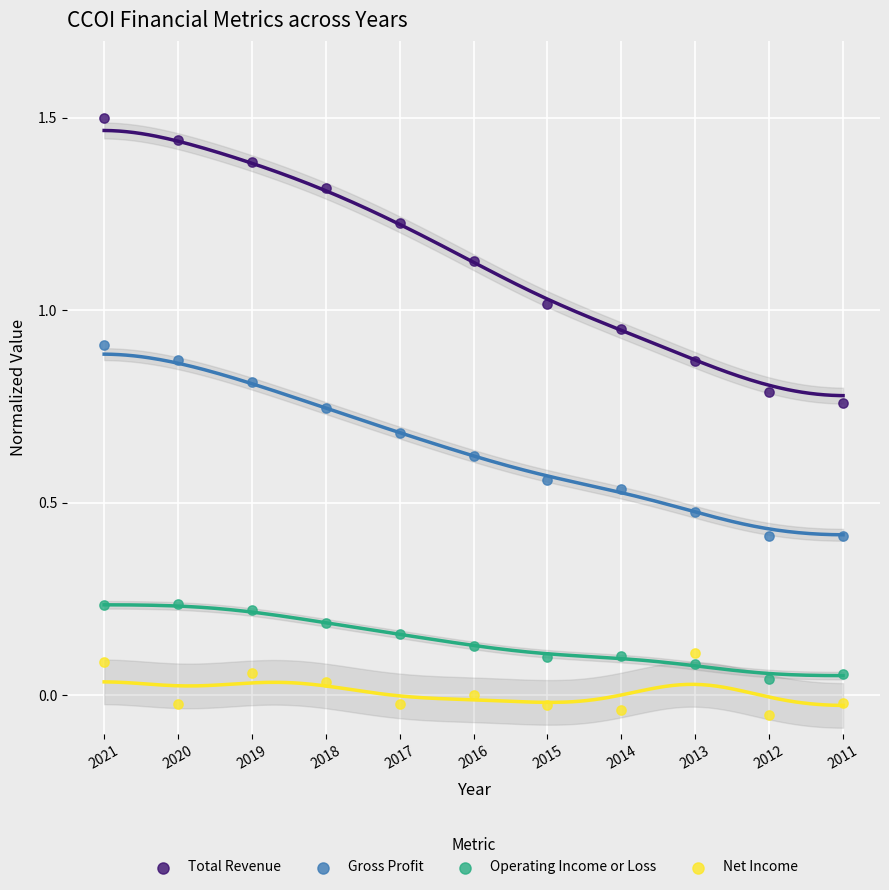

Which series has the widest spread of Y values?

Total Revenue